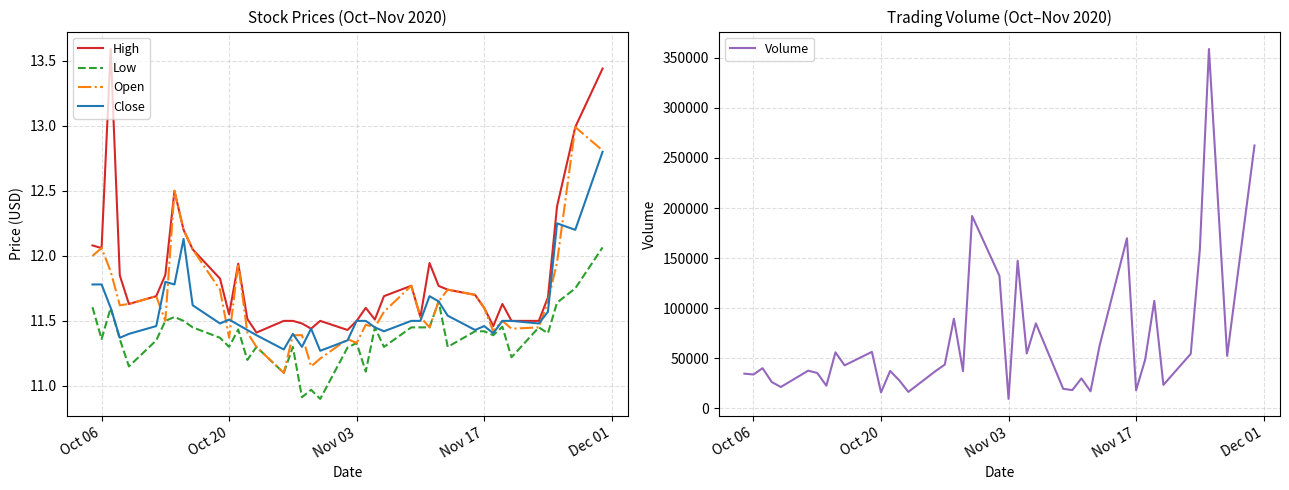

The value of Open at Oct 06 is 7.5. True or false?

False